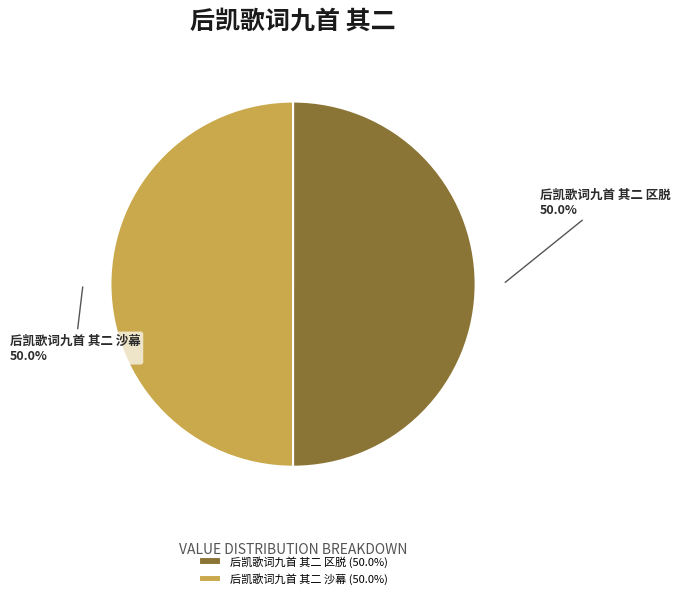

Approximately how many times larger is the value at 后凯歌词九首 其二 沙幕 compared to 后凯歌词九首 其二 区脱?

1.0